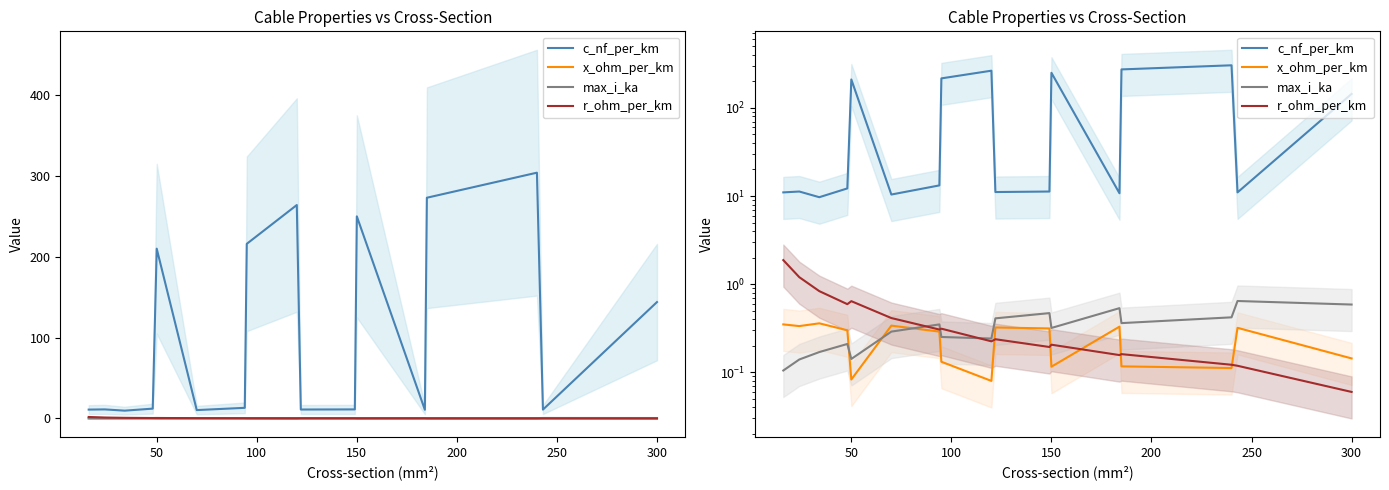

What is the highest value of the max_i_ka series?

0.6